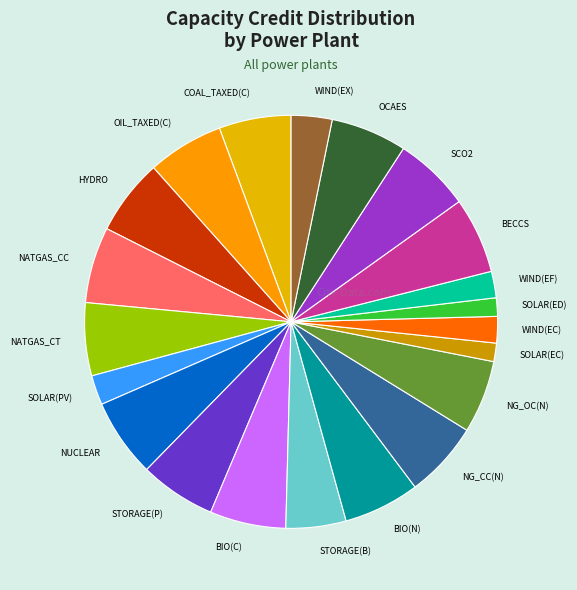

True or false: HYDRO accounts for 6% of the total.

True